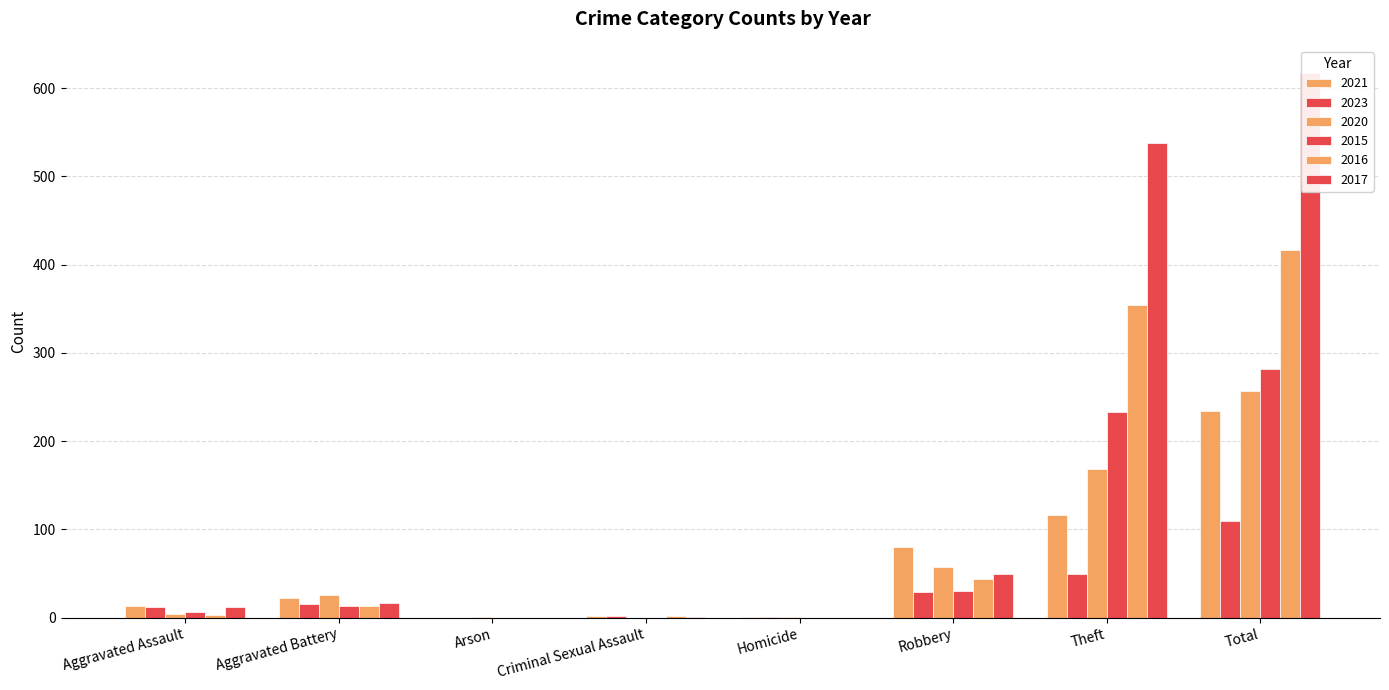

What is the average value of the 2016 series?

104